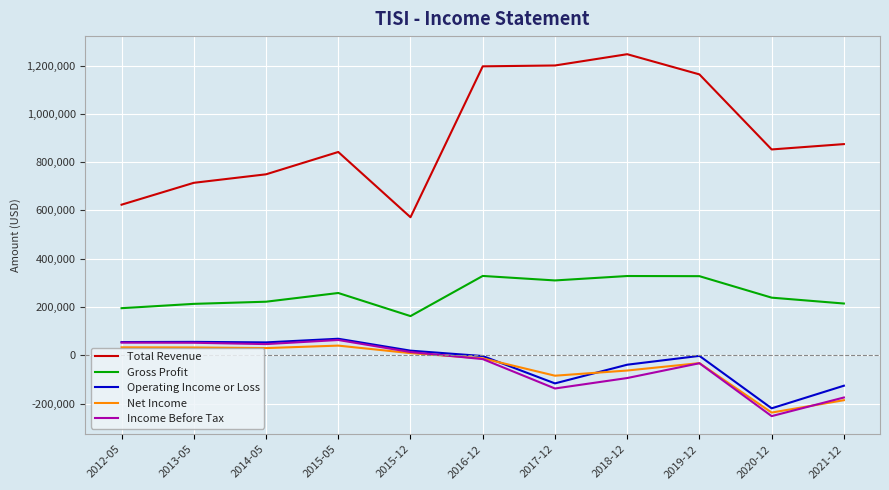

Which series has the widest spread of values?

Total Revenue